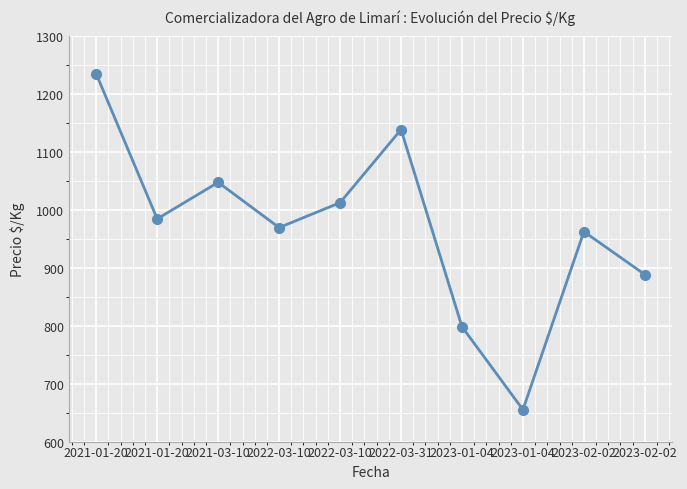

True or false: the data shows 1423 at 2021-03-10.

False